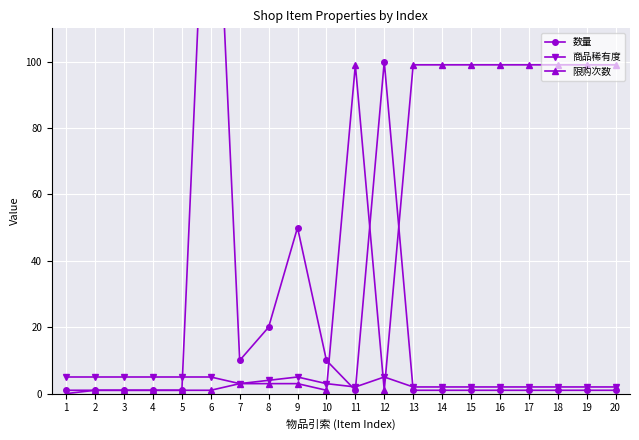

At which category is the sum across all series the highest?

6